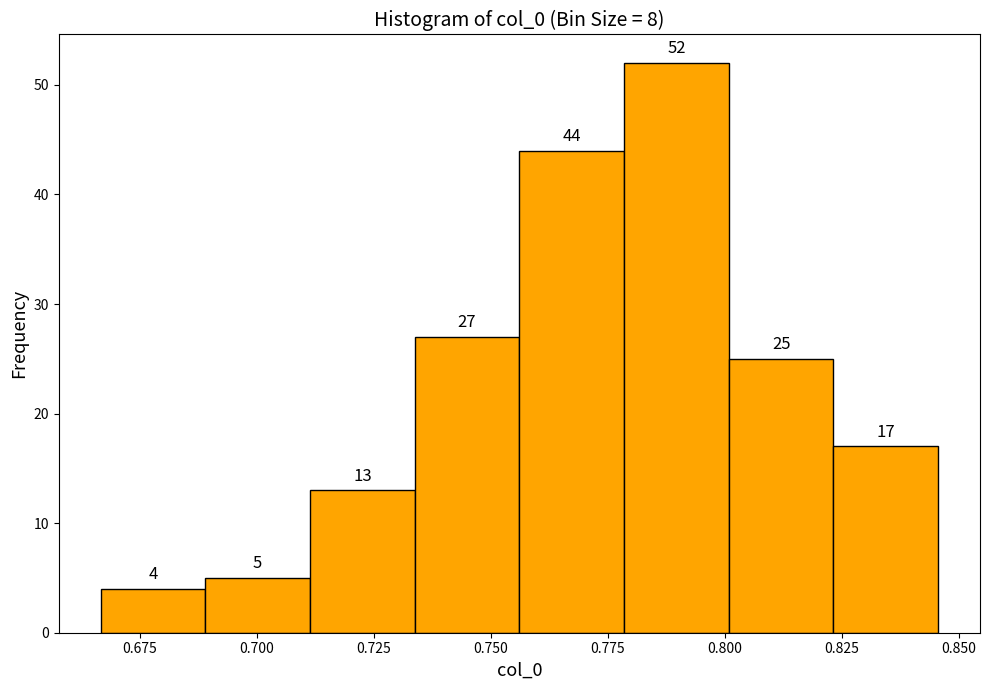

How tall is the bar that spans 0.825 to 0.845 on the x-axis? The bar edges are not printed on the chart, so give them approximately, as read against the axis.

17